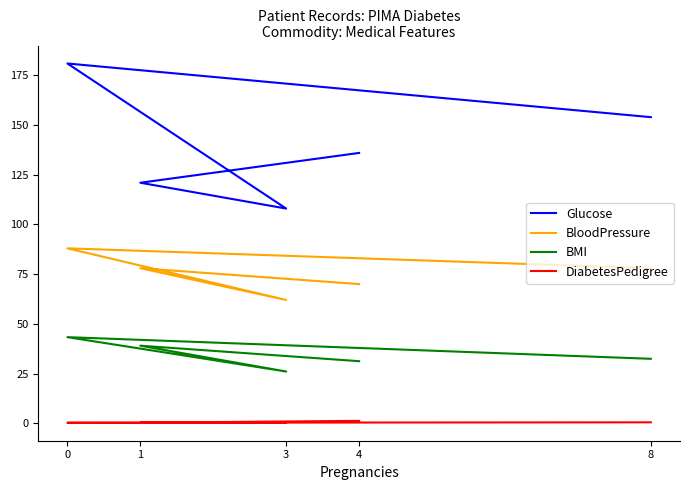

How many Glucose values are between 121 and 154?

3